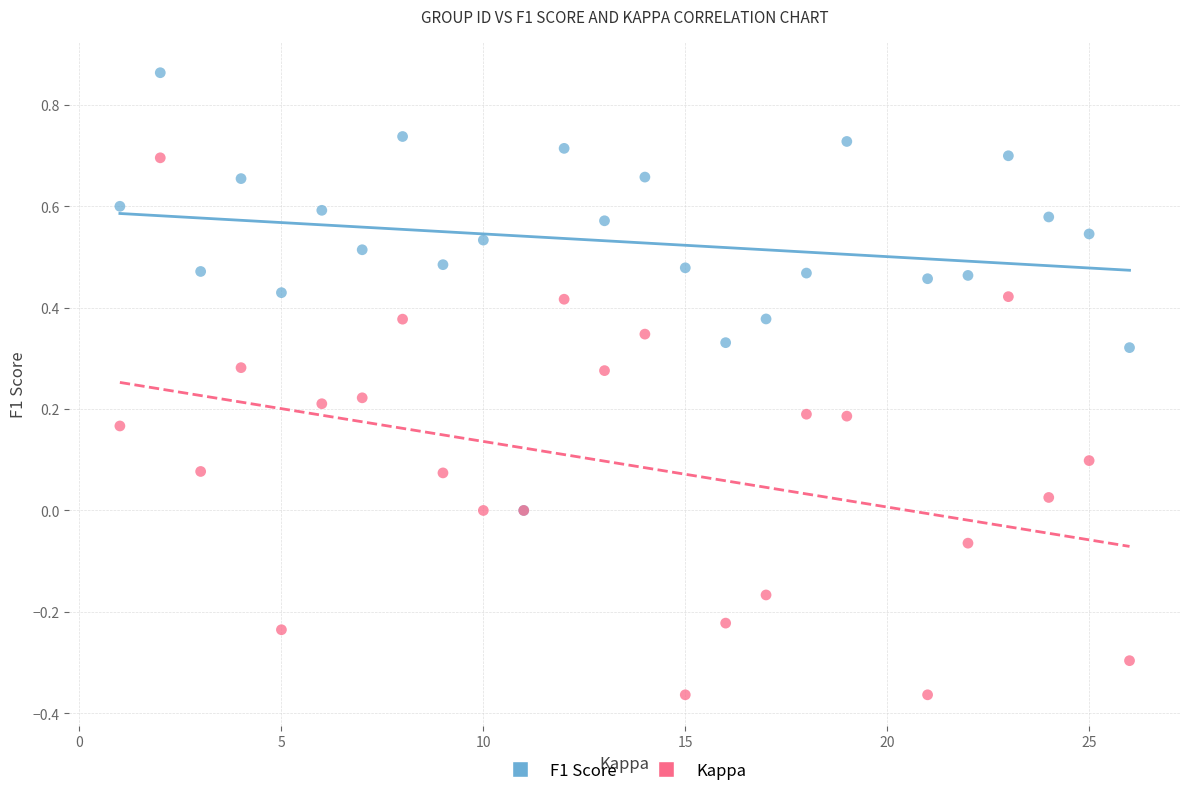

Which series contains the lowest Y value?

Kappa